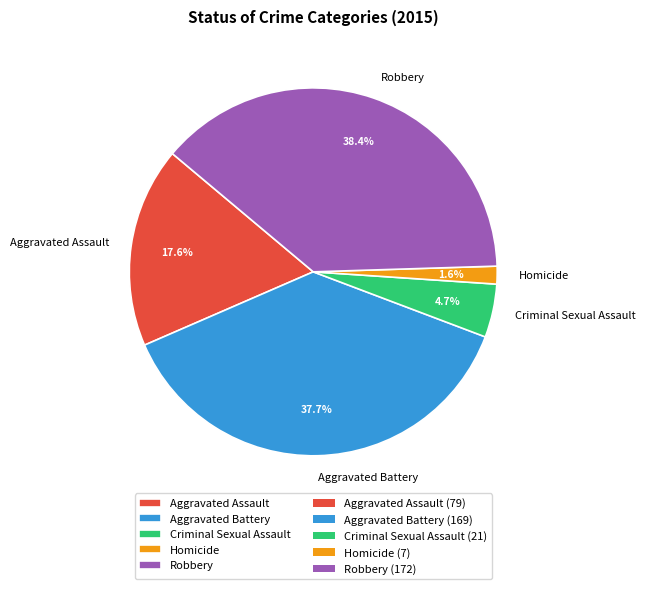

Which has a higher value, Aggravated Assault or Homicide?

Aggravated Assault